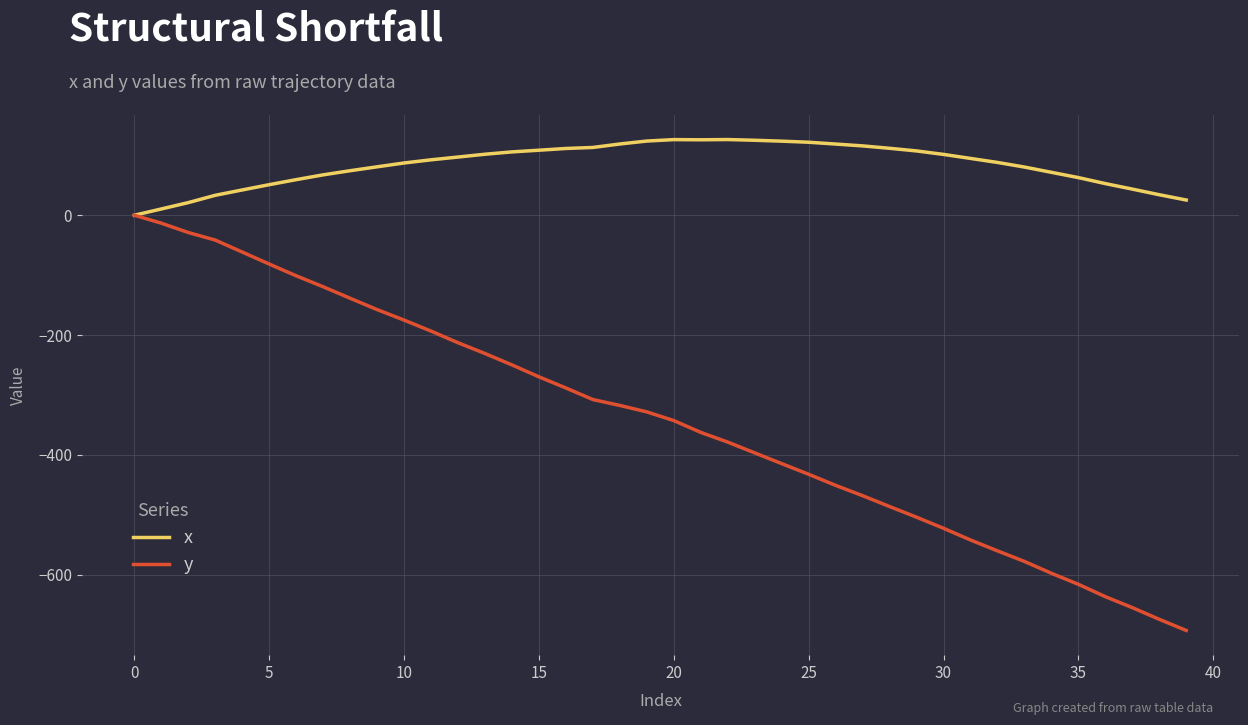

Which series has the largest total across all categories?

x